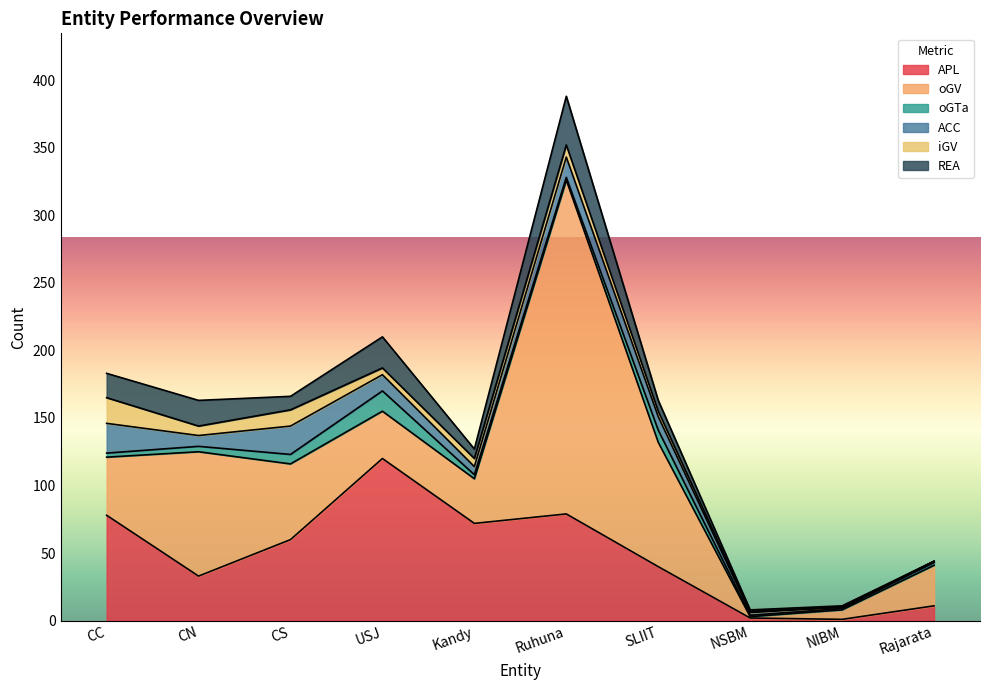

What is the difference between the iGV values at CC and CN?

12